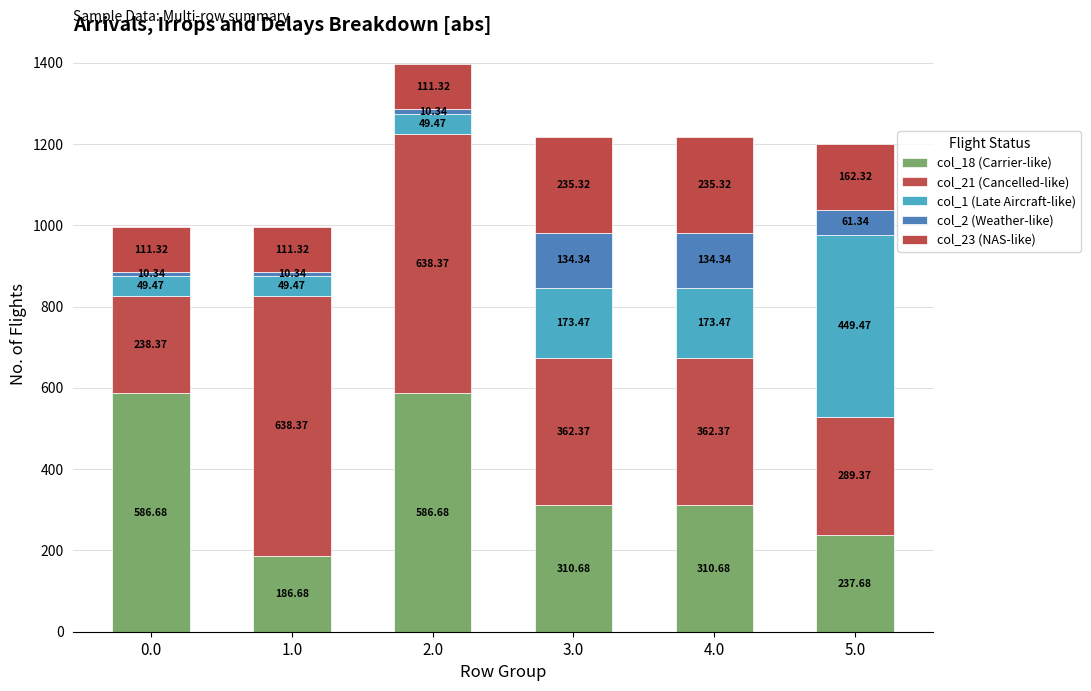

How many values in the col_18 (Carrier-like) series are below 310?

2